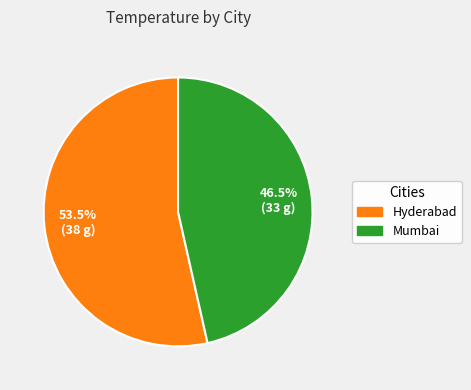

To the nearest percent, what is the difference between the largest and smallest slice percentages?

7%